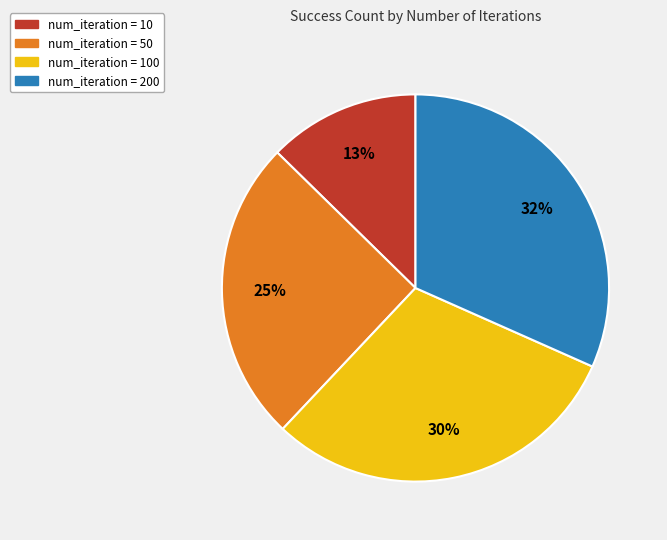

Is there any slice that represents more than half of the pie?

No